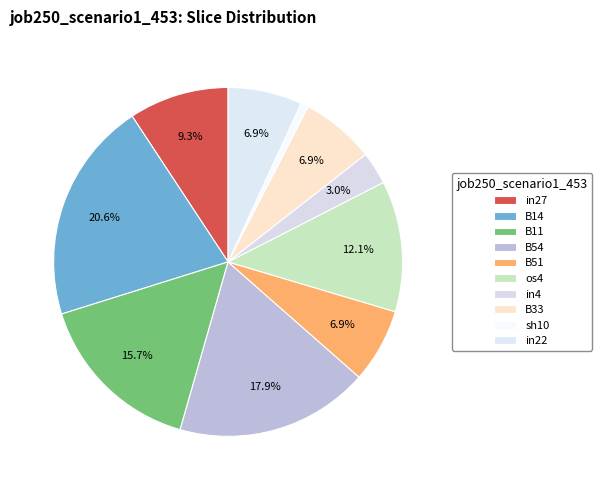

Count the number of slices in the pie.

10